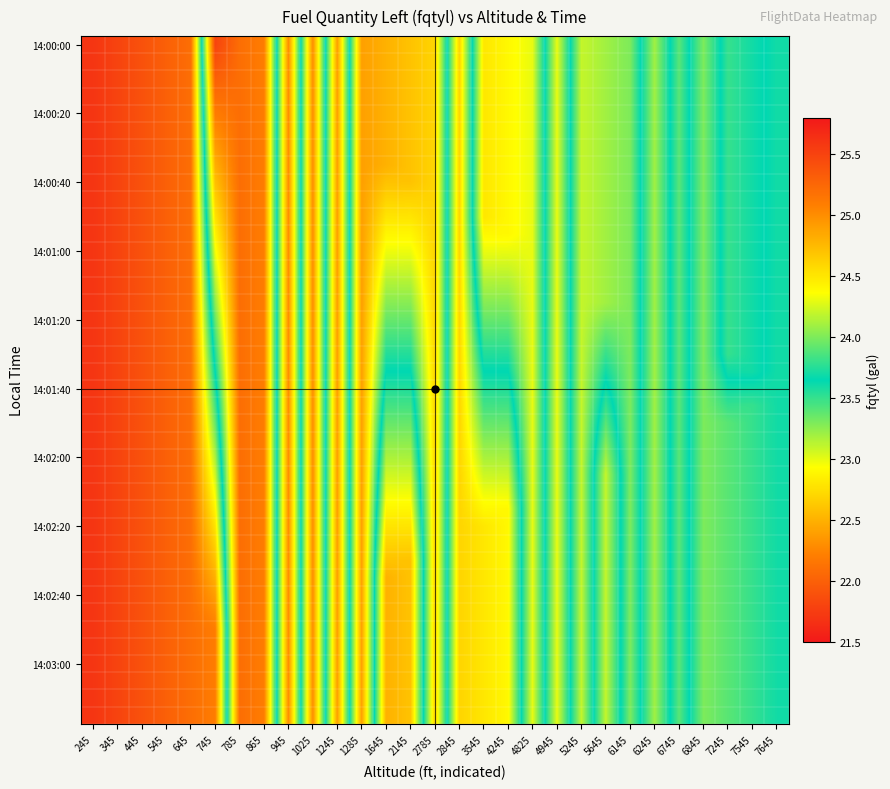

What is the maximum value shown in the chart?

25.5